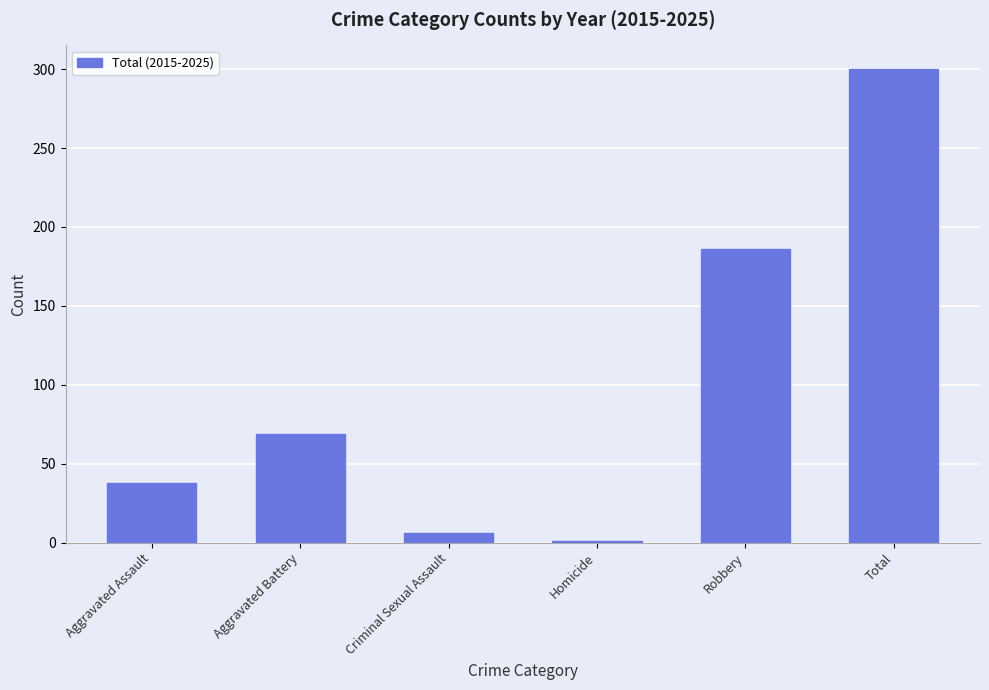

Rank the categories by value from lowest to highest.

Homicide, Criminal Sexual Assault, Aggravated Assault, Aggravated Battery, Robbery, Total